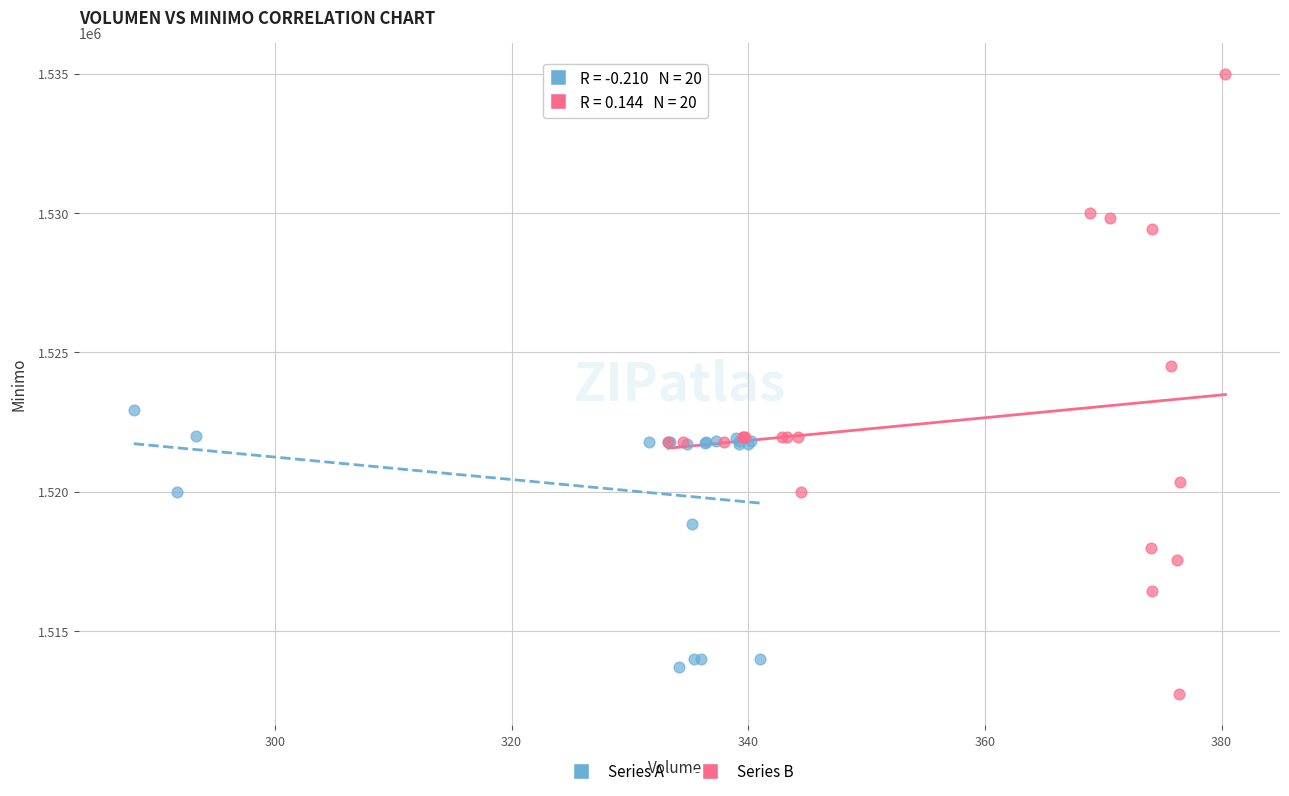

Which series contains the highest Y value?

Series B